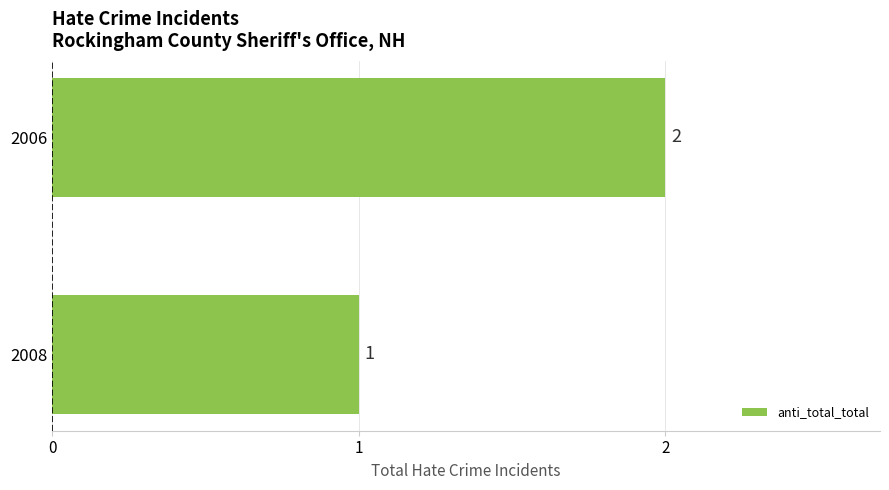

What is the sum of the values at 2006 and 2008?

3